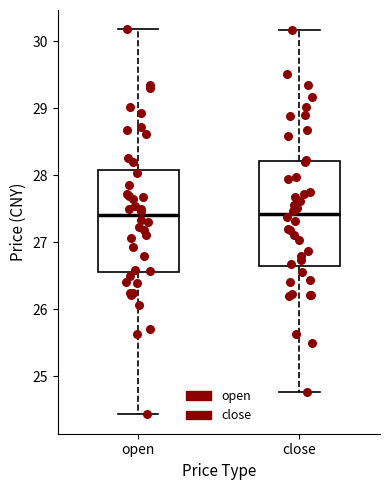

Reading left to right, transcribe this box plot: for each box, give where its median line is, the range the box spans, and where its two whiskers end, as read against the y-axis. The values are not printed on the chart, so give them approximately, as read against the axis.

open: median 27.4, box 26.6 to 28.1, whiskers 24.4 to 30.2
close: median 27.4, box 26.6 to 28.2, whiskers 24.8 to 30.2